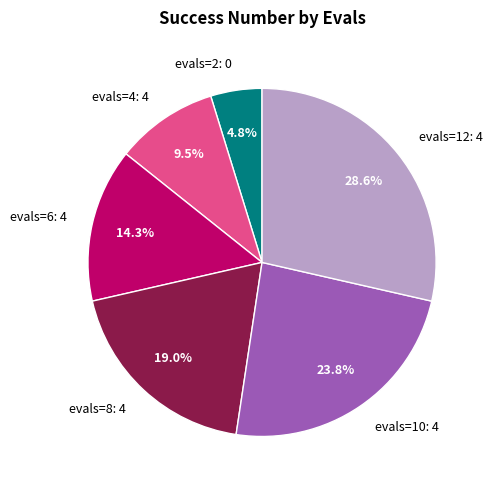

Is there any slice that represents more than half of the pie?

No